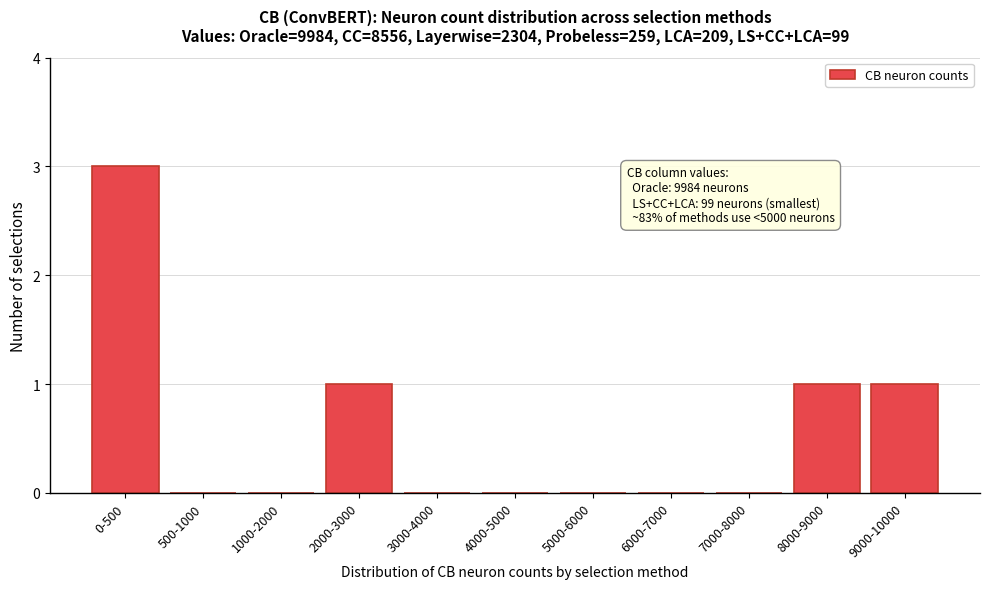

Reading left to right, transcribe all the data shown in this chart.

0-500=3	500-1000=0	1000-2000=0	2000-3000=1	3000-4000=0	4000-5000=0	5000-6000=0	6000-7000=0	7000-8000=0	8000-9000=1	9000-10000=1